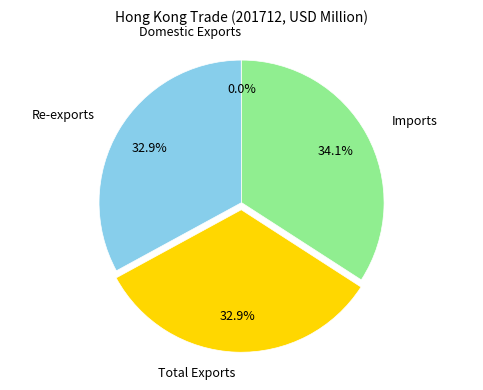

Which slice is the largest?

Imports